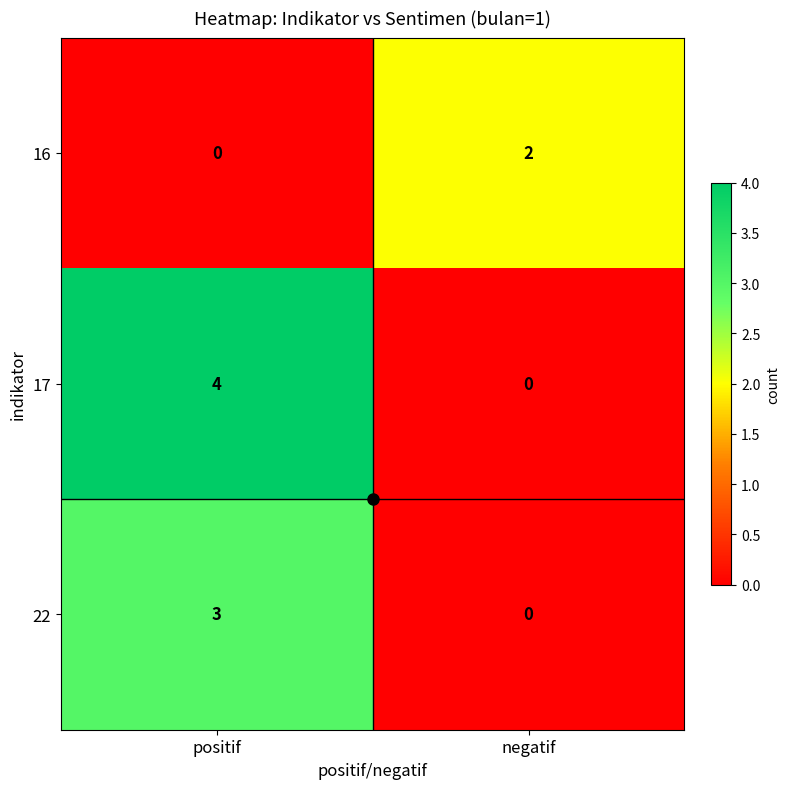

List the series in order of their peak value, highest first.

17, 22, 16